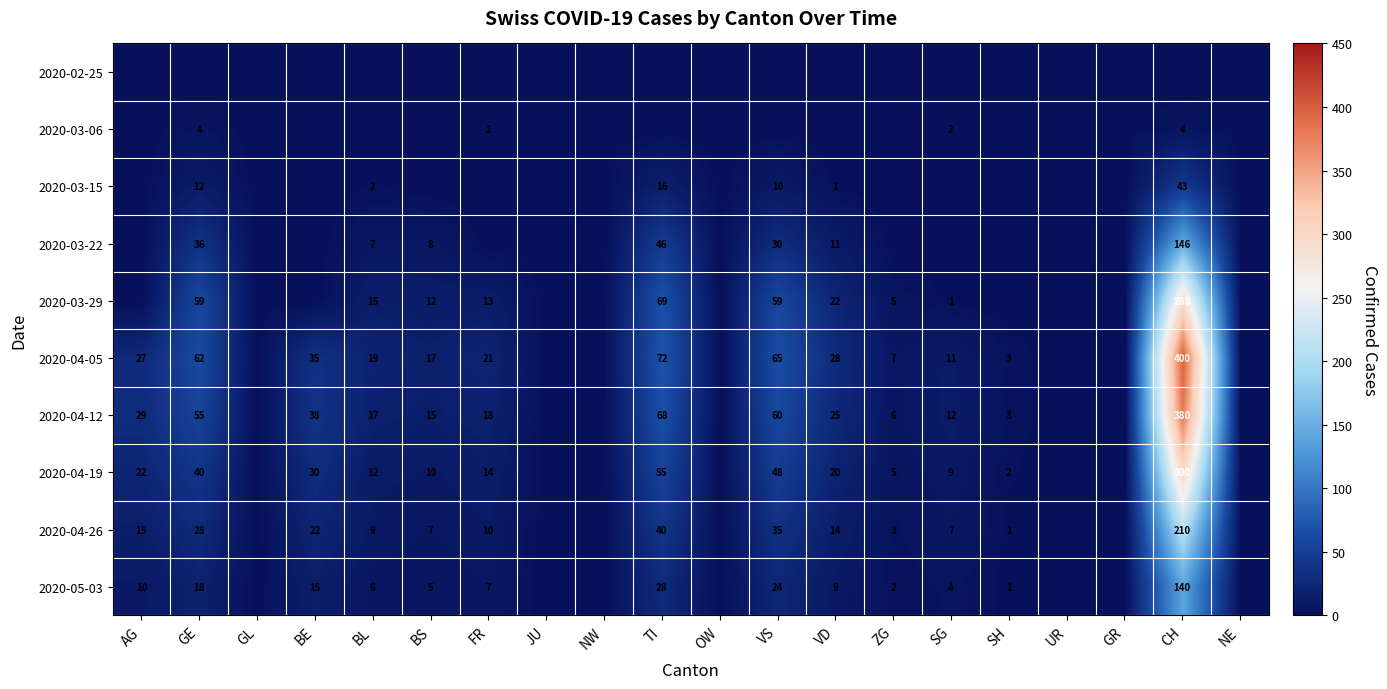

What is the difference between the 2020-04-12 values at SH and VS?

57